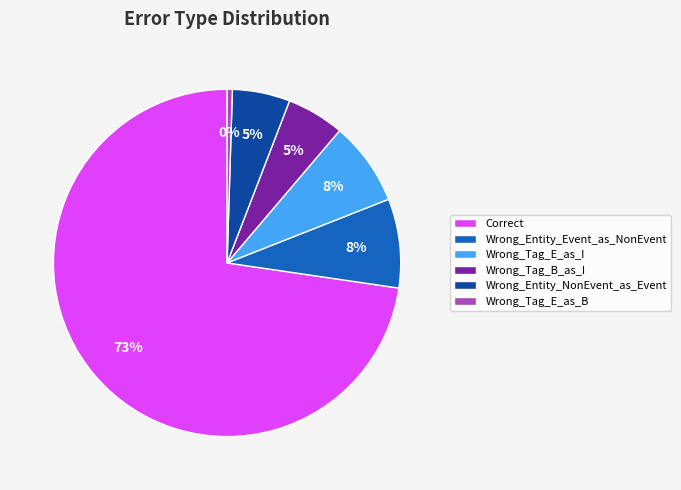

What is the smallest slice in the pie chart?

Wrong_Tag_E_as_B